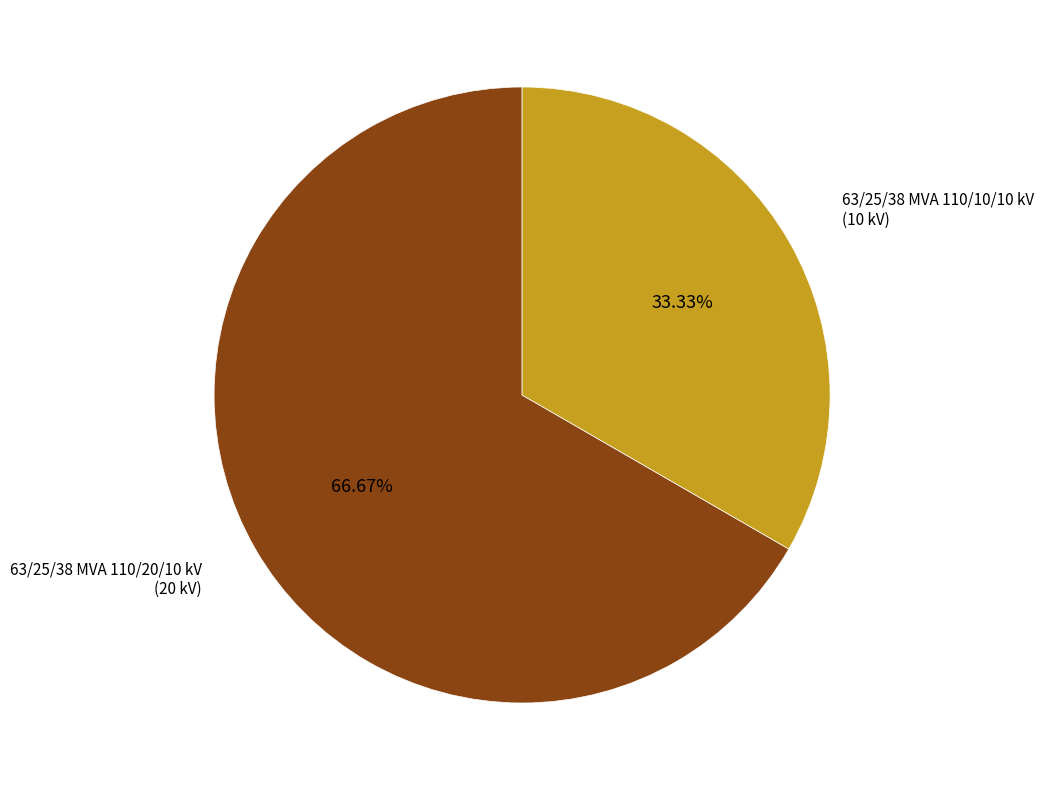

How many slices are in this pie chart?

2